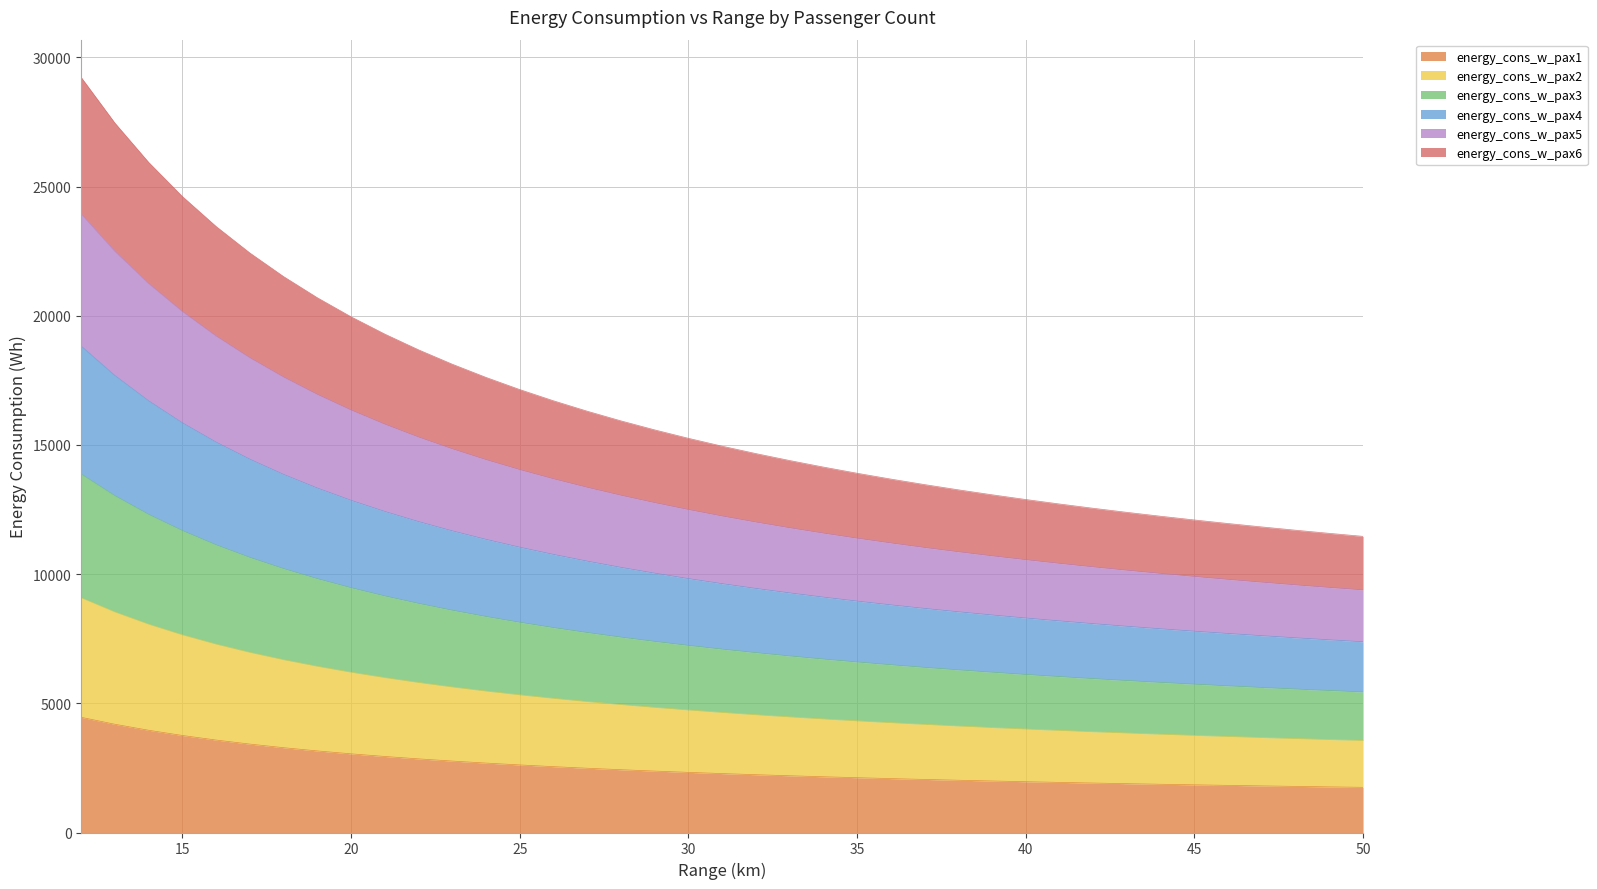

At which label does pax2 reach its minimum?

50